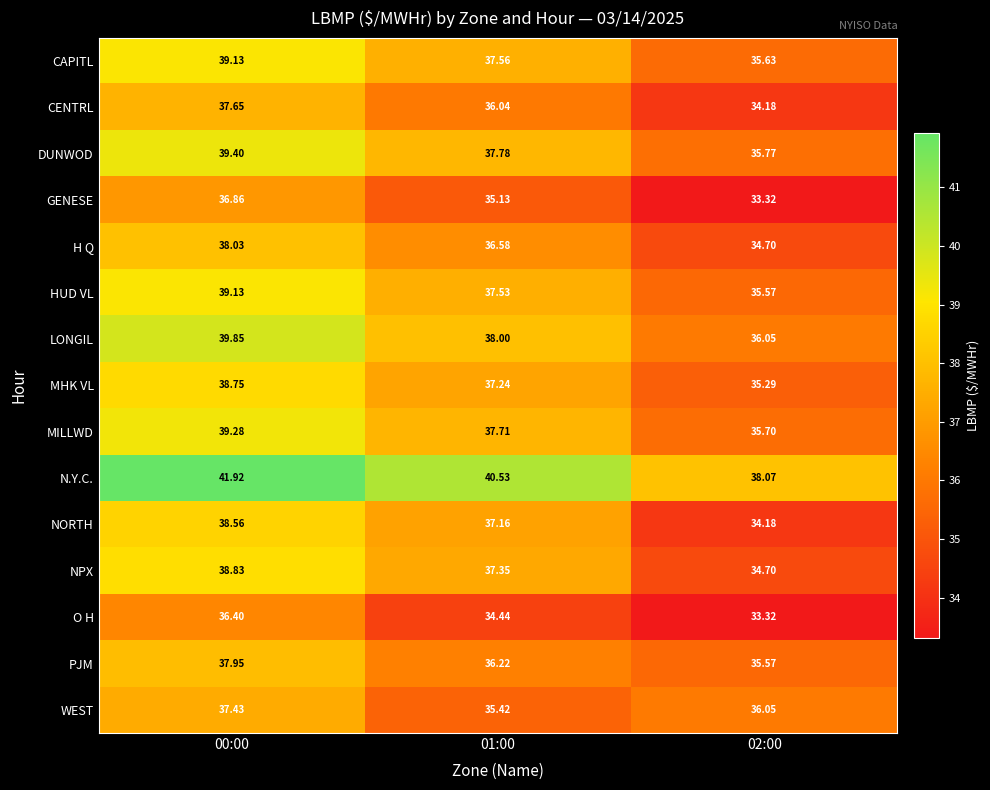

Which series has the largest range (max minus min)?

NORTH